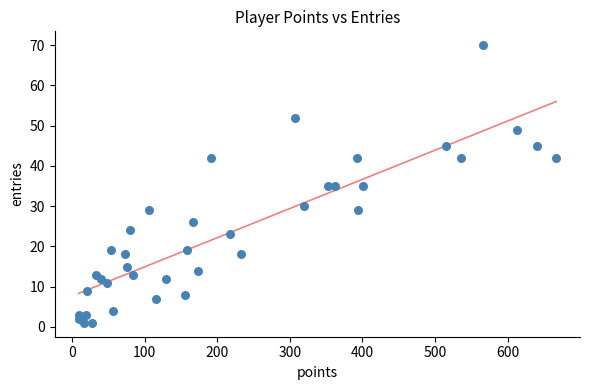

What is the range of X values (max minus min)?

658